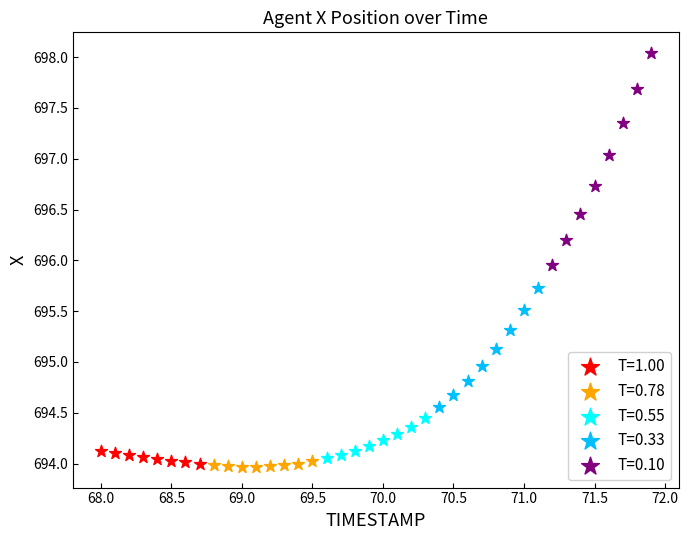

Which series has the largest Y range (max minus min)?

T=0.10